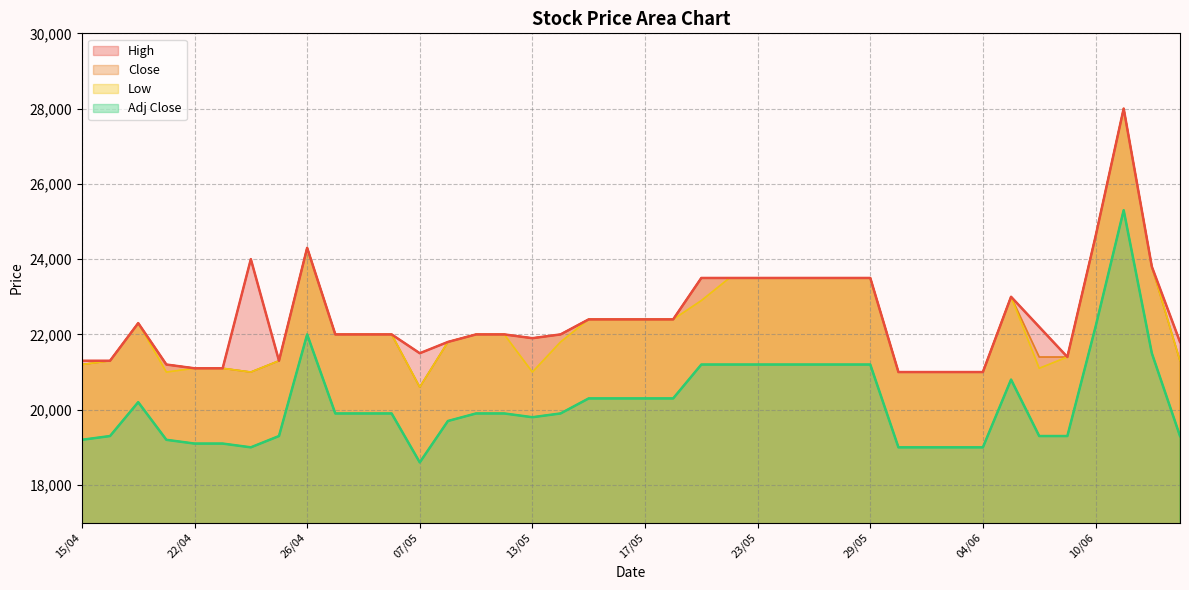

Reading left to right, list all the values displayed in this chart.

High: 21300	21300	22300	21200	21100	21100	24000	21300	24300	22000	22000	22000	21500	21800	22000	22000	21900	22000	22400	22400	22400	22400	23500	23500	23500	23500	23500	23500	23500	21000	21000	21000	21000	23000	22200	21400	24600	28000	23800	21800
Close: 21200	21300	22300	21200	21100	21100	21000	21300	24300	22000	22000	22000	20600	21800	22000	22000	21900	22000	22400	22400	22400	22400	23500	23500	23500	23500	23500	23500	23500	21000	21000	21000	21000	23000	21400	21400	24600	28000	23800	21300
Low: 21200	21300	22300	21000	21100	21100	21000	21300	24300	22000	22000	22000	20600	21800	22000	22000	21000	21800	22400	22400	22400	22400	22900	23500	23500	23500	23500	23500	23500	21000	21000	21000	21000	23000	21100	21400	24600	28000	23800	21300
Adj Close: 19200	19300	20200	19200	19100	19100	19000	19300	22000	19900	19900	19900	18600	19700	19900	19900	19800	19900	20300	20300	20300	20300	21200	21200	21200	21200	21200	21200	21200	19000	19000	19000	19000	20800	19300	19300	22200	25300	21500	19300